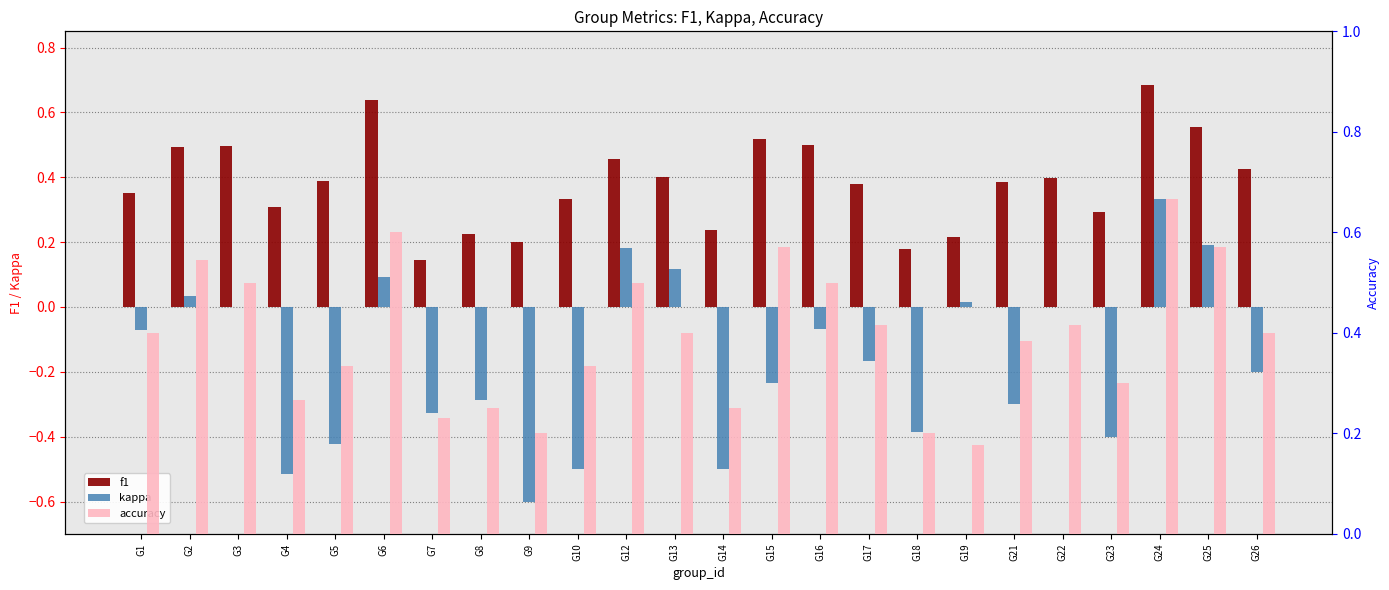

What are all the series names shown in the legend?

f1, kappa, accuracy